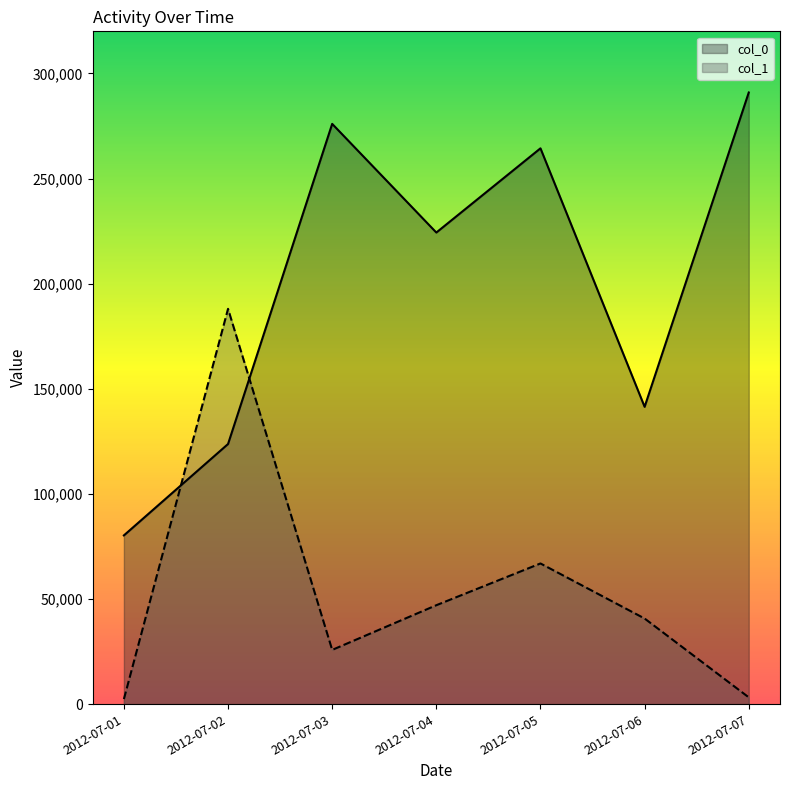

The value of col_0 at 2012-07-06 is 141418.2. True or false?

True